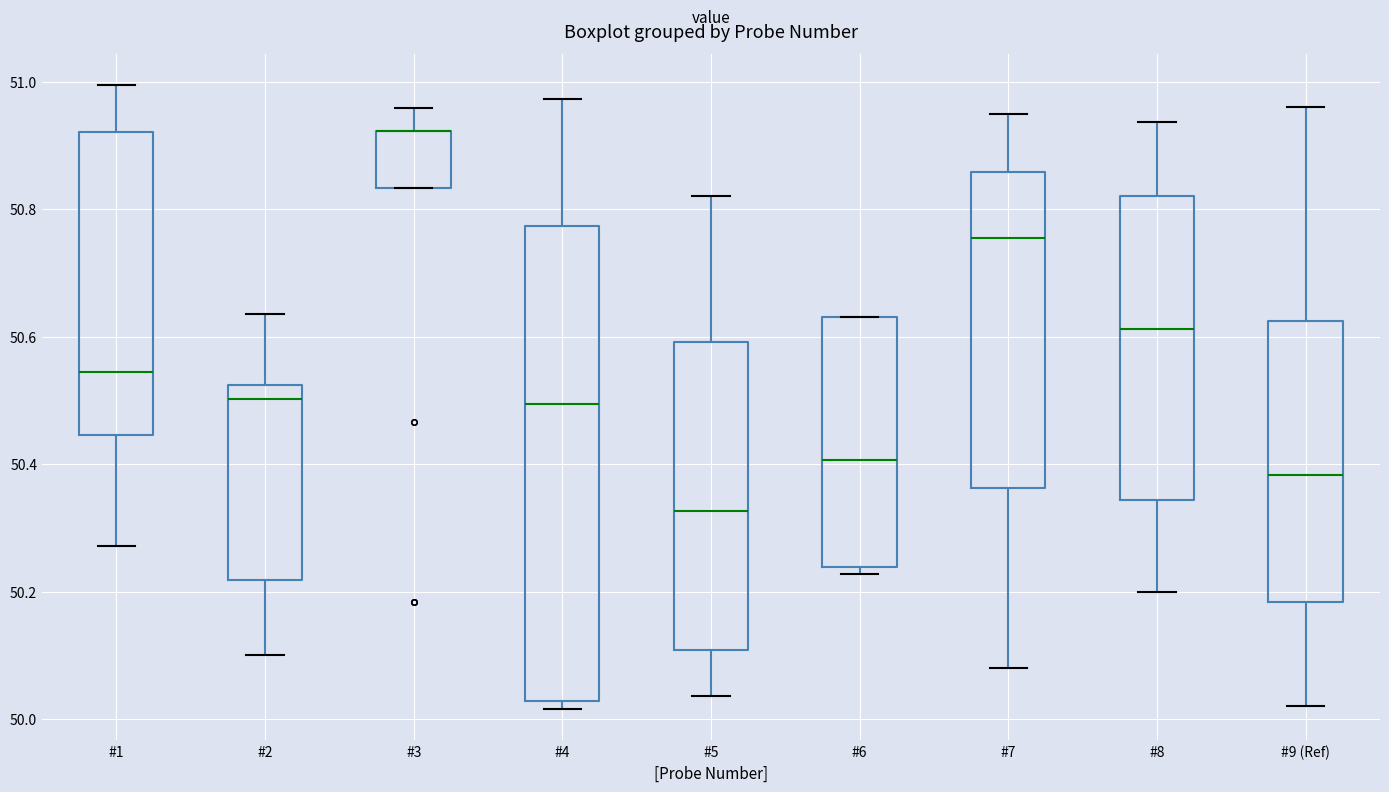

Reading left to right, transcribe this box plot: for each box, give where its median line is, the range the box spans, and where its two whiskers end, as read against the y-axis. The values are not printed on the chart, so give them approximately, as read against the axis.

#1: median 50.54, box 50.44 to 50.92, whiskers 50.28 to 51.00
#2: median 50.50, box 50.22 to 50.52, whiskers 50.10 to 50.64
#3: median 50.92 (drawn on the box's upper edge), box 50.84 to 50.92, whiskers 50.84 to 50.96
#4: median 50.50, box 50.02 to 50.78, whiskers 50.02 (just below the box's lower edge) to 50.98
#5: median 50.32, box 50.10 to 50.60, whiskers 50.04 to 50.82
#6: median 50.40, box 50.24 to 50.64, whiskers 50.22 to 50.64
#7: median 50.76, box 50.36 to 50.86, whiskers 50.08 to 50.96
#8: median 50.62, box 50.34 to 50.82, whiskers 50.20 to 50.94
#9 (Ref): median 50.38, box 50.18 to 50.62, whiskers 50.02 to 50.96